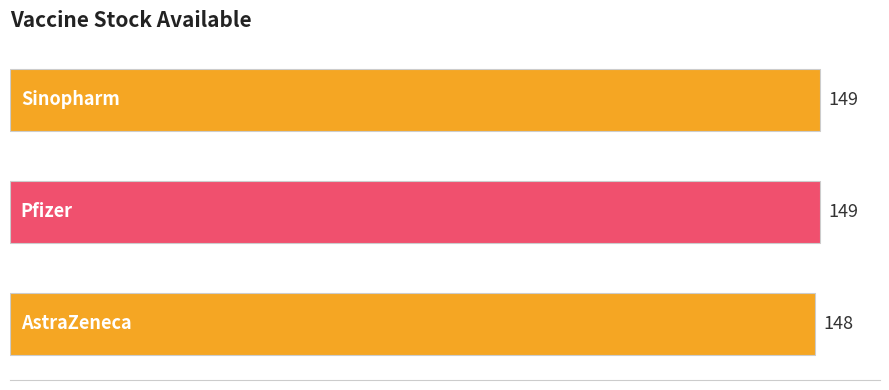

Reading top to bottom, extract all data points from this chart.

149	149	148